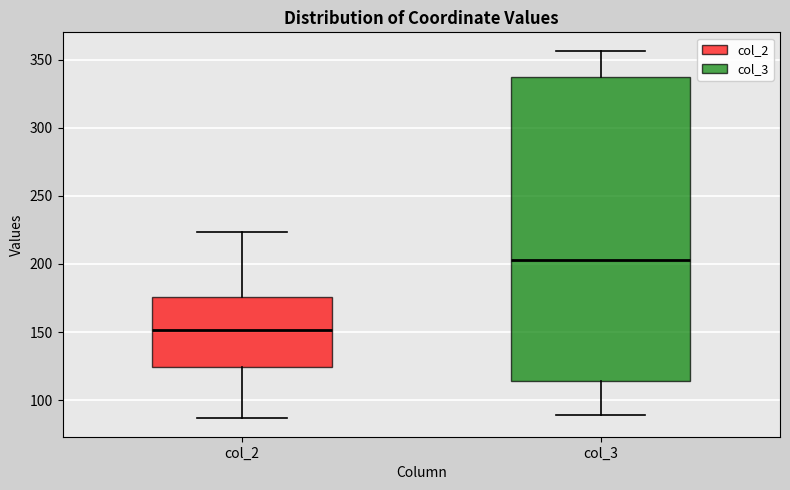

Which box has the highest median line?

col_3